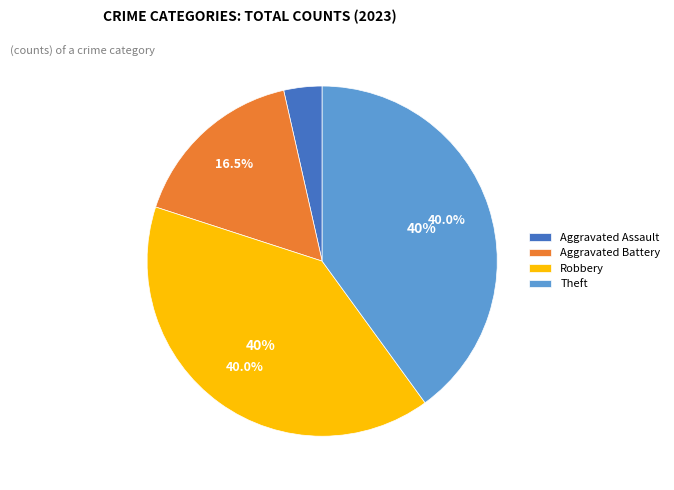

Is there a majority slice in this chart?

No